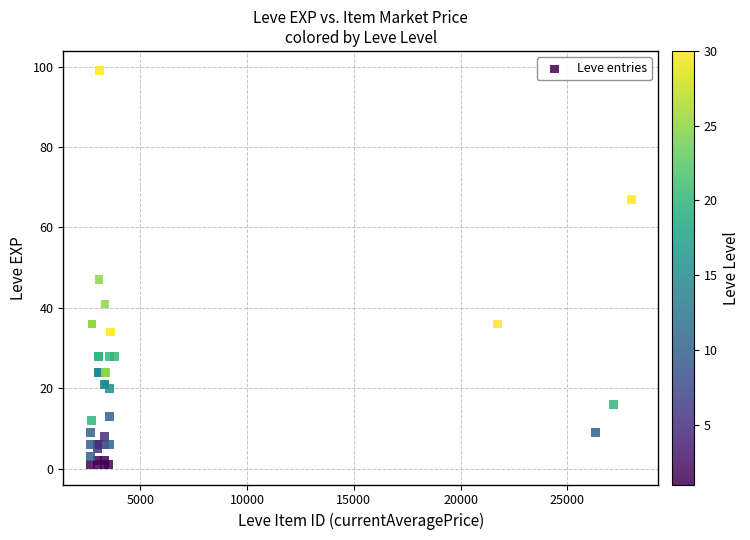

What Y value in the scatter plot is closest to 50?

47